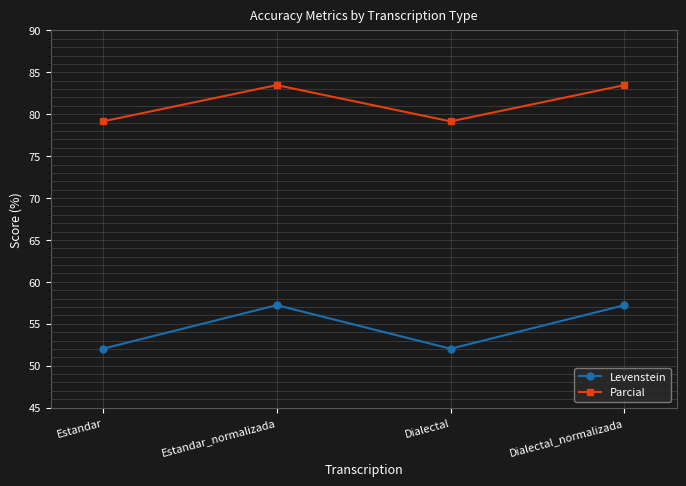

What is the approximate value of Parcial at Estandar?

79.1